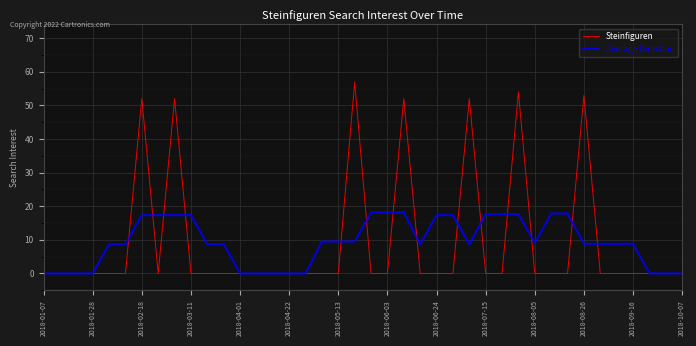

What is the maximum value shown in the chart?

57.0